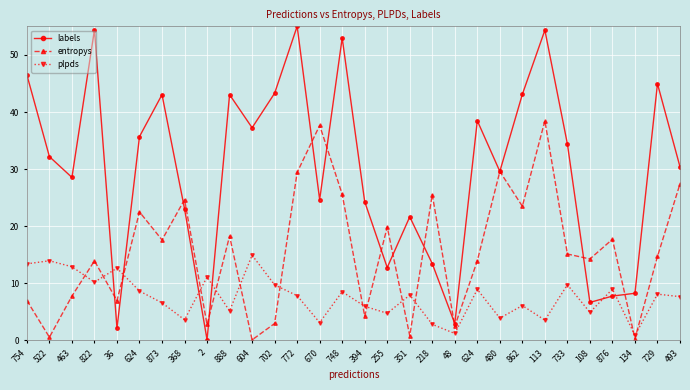

True or false: labels has more than 2 points higher than both neighbors.

True